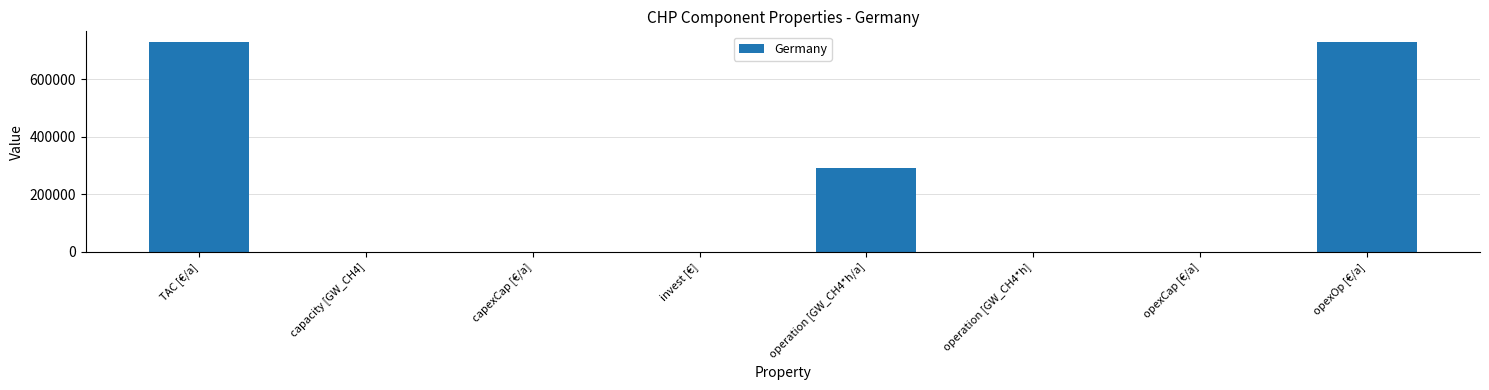

What is the change in value from operation [GW_CH4*h/a] to opexOp [€/a]?

+438000.0